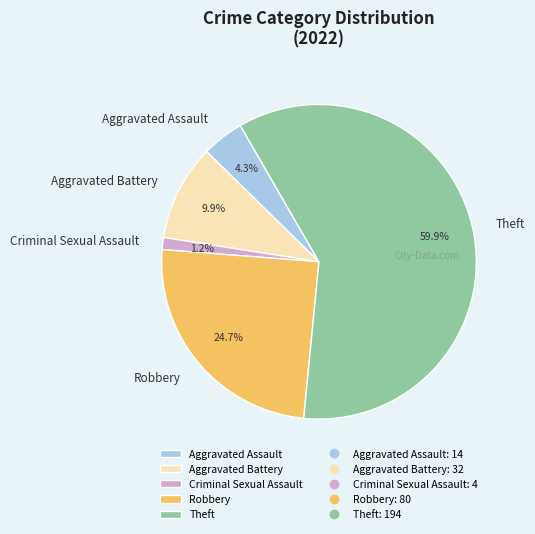

Is there a majority slice in this chart?

Yes